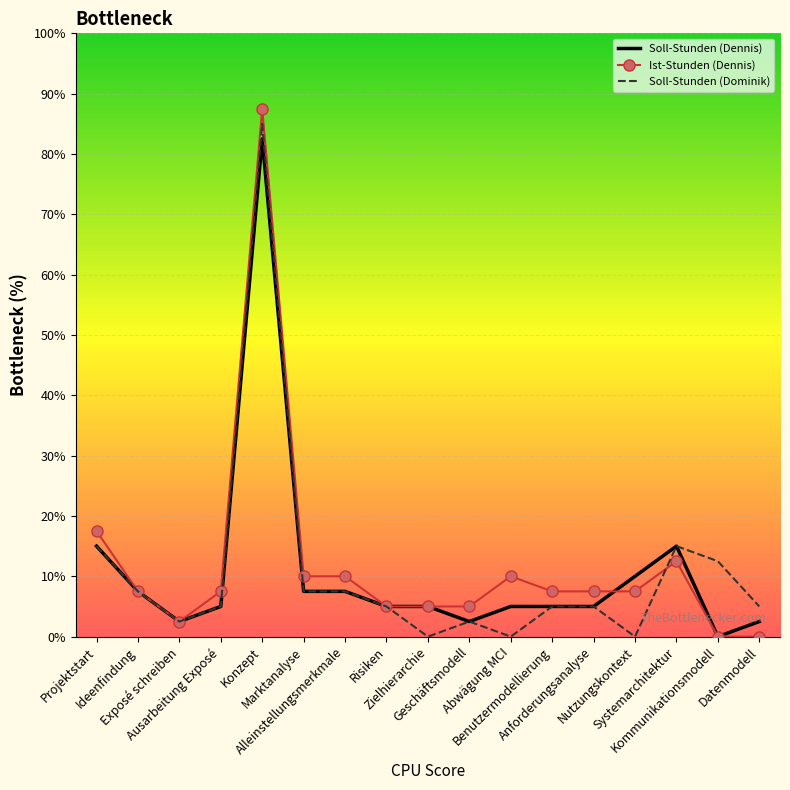

What are all the series names shown in the legend?

Soll-Stunden (Dennis), Ist-Stunden (Dennis), Soll-Stunden (Dominik)